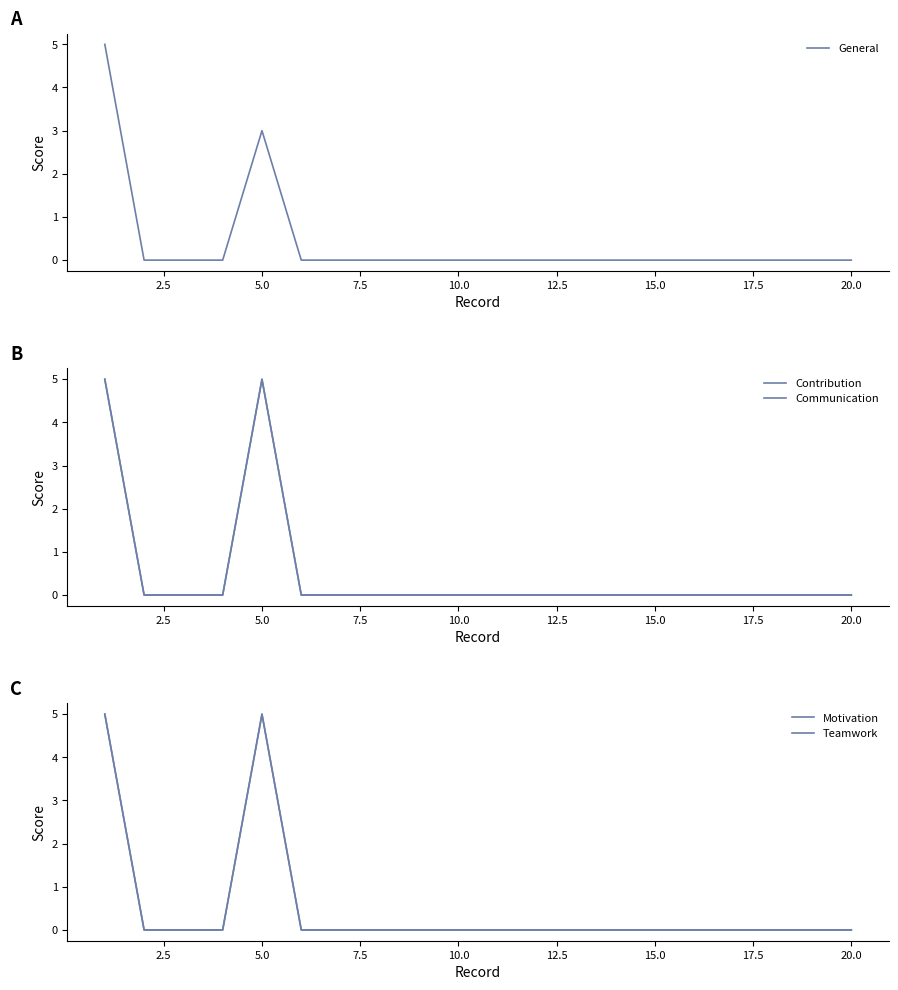

Which series has the widest spread of values?

General